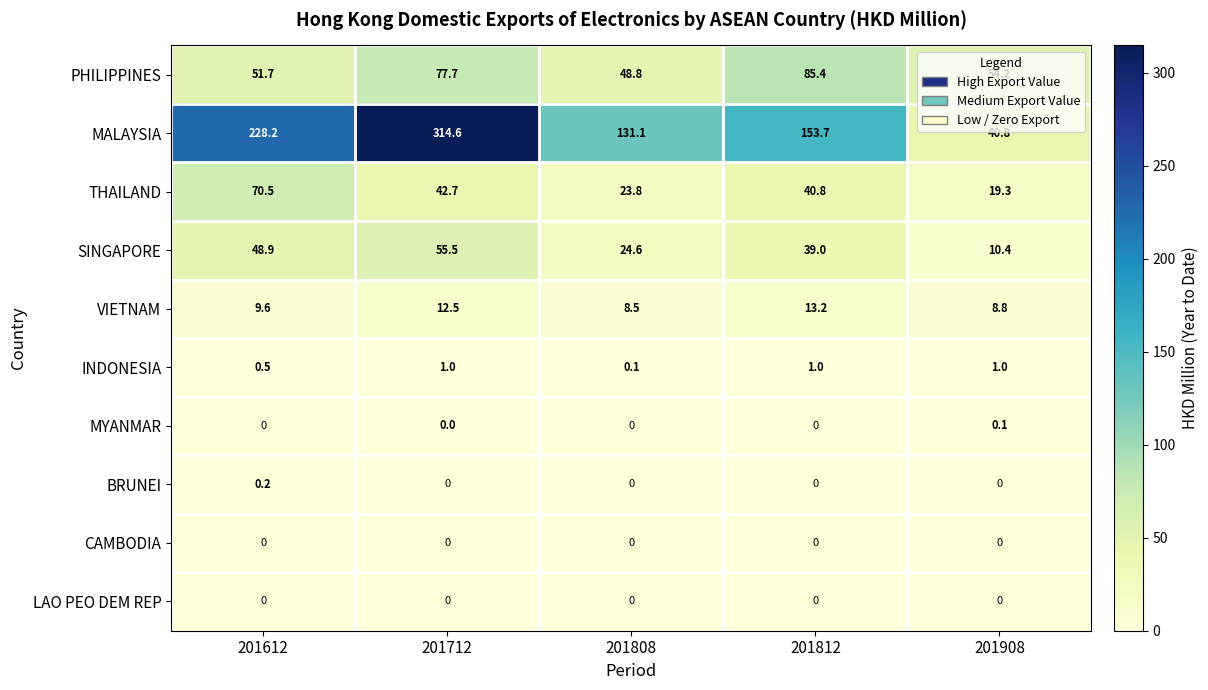

What is the greatest value displayed?

314.6